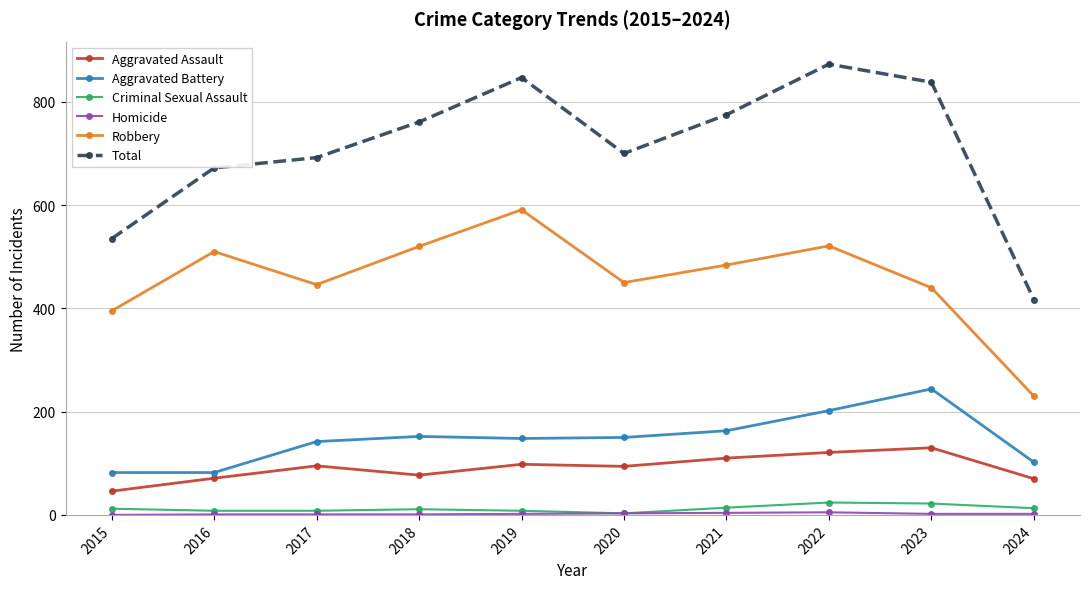

What is the total value across all series at 2021?

1550